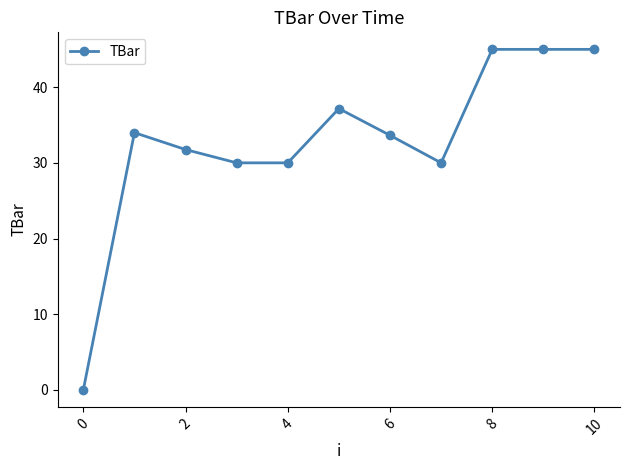

What is the value of the 5th point from the left?

30.0